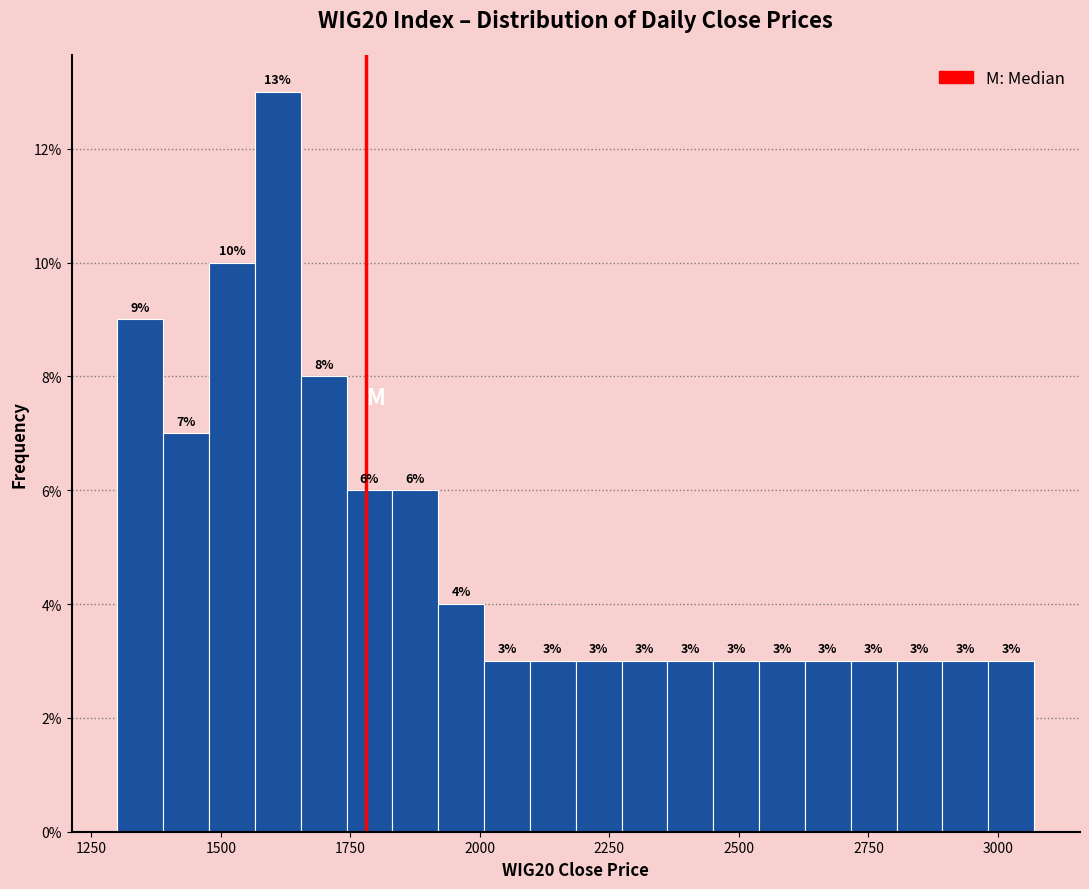

Around what value on the x-axis is the tallest bar? Give the approximate position of its centre, as read against the axis.

1600